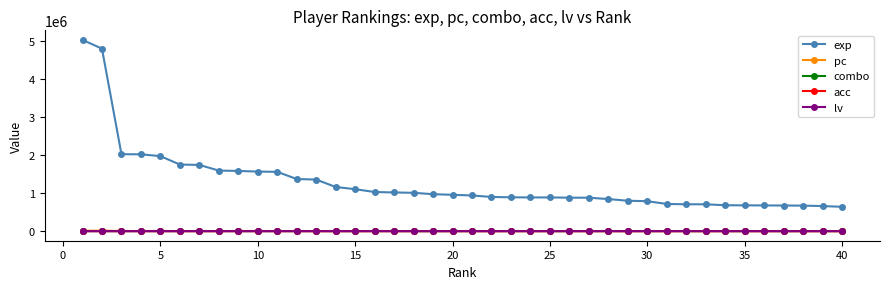

At how many categories does at least one series exceed 4715298?

2